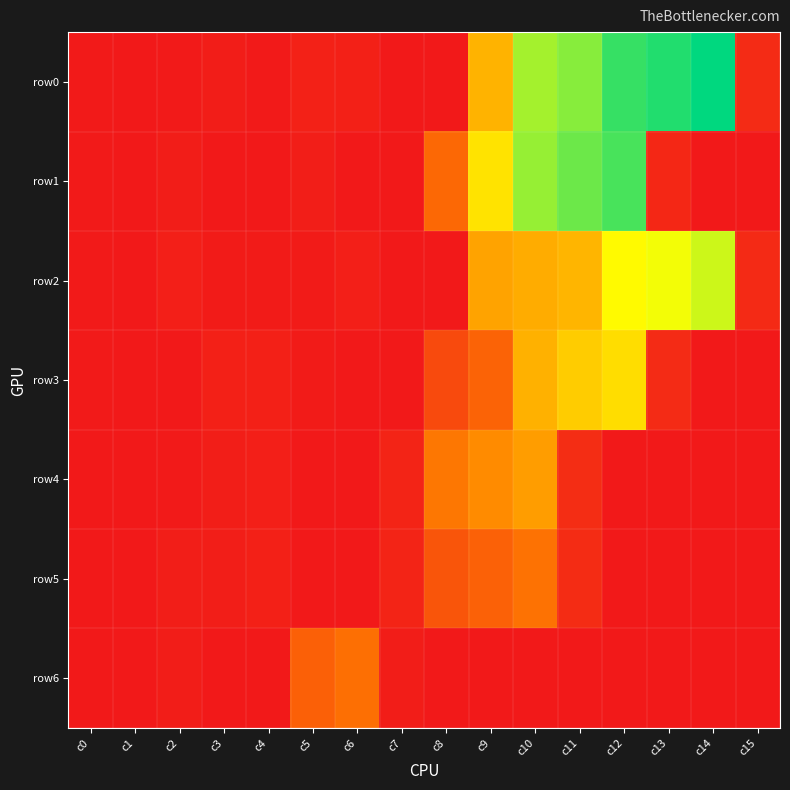

Reading right to left, list all the values displayed in this chart.

row0: c15=54.0	c14=882.0	c13=842.0	c12=817.0	c11=725.5	c10=690.0	c9=415.0	c8=0.0	c7=0.0	c6=24.0	c5=25.0	c4=4.0	c3=13.0	c2=6.0	c1=0.0	c0=5.0
row1: c15=0.0	c14=0.0	c13=44.0	c12=798.1	c11=757.7	c10=707.0	c9=527.0	c8=228.0	c7=0.0	c6=0.0	c5=17.0	c4=1.0	c3=3.0	c2=12.0	c1=0.0	c0=4.0
row2: c15=51.0	c14=644.4	c13=602.8	c12=577.0	c11=419.2	c10=397.0	c9=377.0	c8=0.0	c7=0.0	c6=20.0	c5=10.0	c4=8.0	c3=7.0	c2=18.0	c1=0.0	c0=5.0
row3: c15=0.0	c14=0.0	c13=52.0	c12=512.0	c11=470.0	c10=409.0	c9=214.0	c8=143.0	c7=0.0	c6=0.0	c5=9.0	c4=22.0	c3=21.0	c2=2.0	c1=0.0	c0=4.0
row4: c15=0.0	c14=0.0	c13=0.0	c12=0.0	c11=62.0	c10=364.3	c9=322.3	c8=272.0	c7=34.0	c6=0.0	c5=0.0	c4=19.0	c3=16.0	c2=5.0	c1=0.0	c0=3.0
row5: c15=0.0	c14=0.0	c13=0.0	c12=0.0	c11=57.0	c10=256.1	c9=210.0	c8=175.0	c7=32.0	c6=0.0	c5=0.0	c4=23.0	c3=15.0	c2=14.0	c1=0.0	c0=3.0
row6: c15=0.0	c14=0.0	c13=0.0	c12=0.0	c11=0.0	c10=0.0	c9=0.0	c8=0.0	c7=12.0	c6=249.5	c5=206.0	c4=0.0	c3=0.0	c2=11.0	c1=0.0	c0=1.0